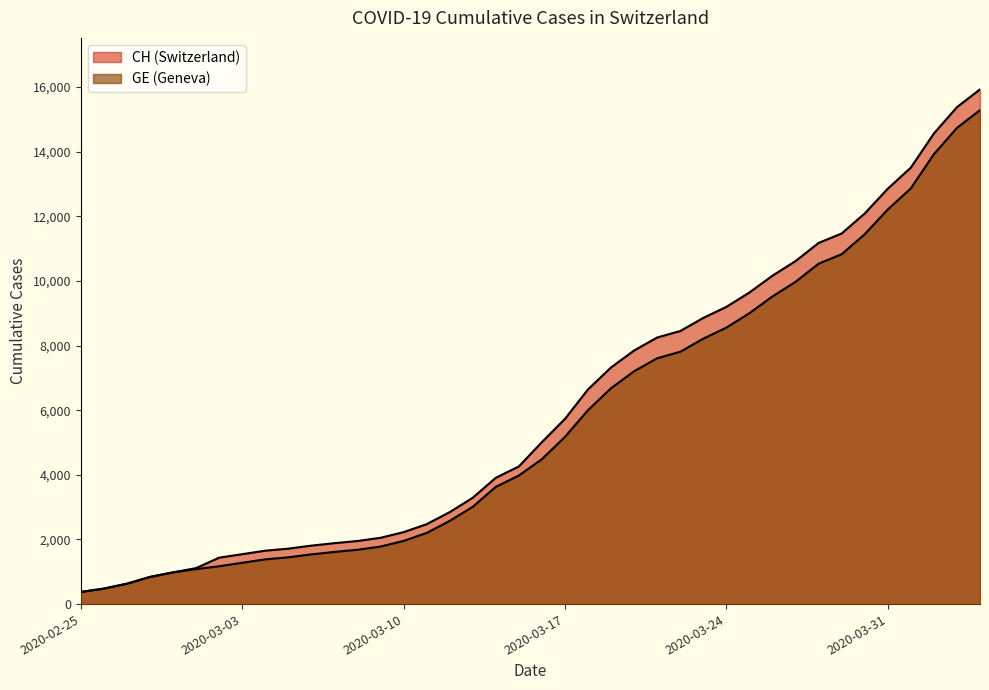

What are all the series names shown in the legend?

CH, GE